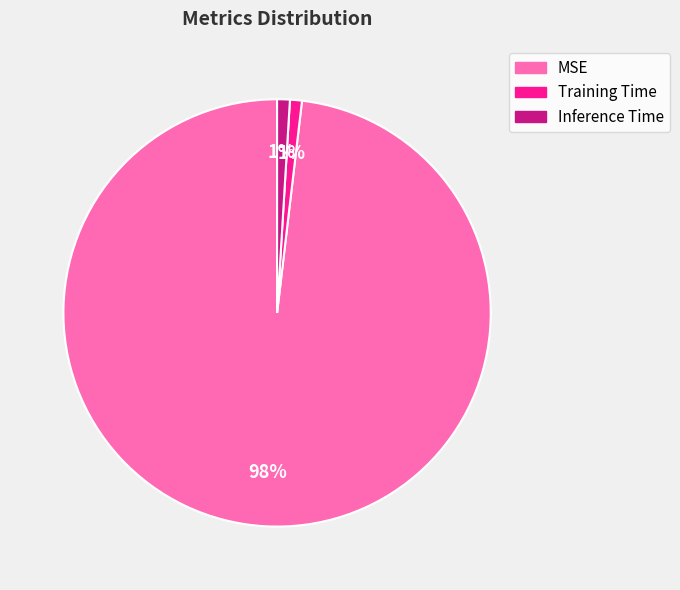

True or false: Inference Time accounts for 11% of the total.

False